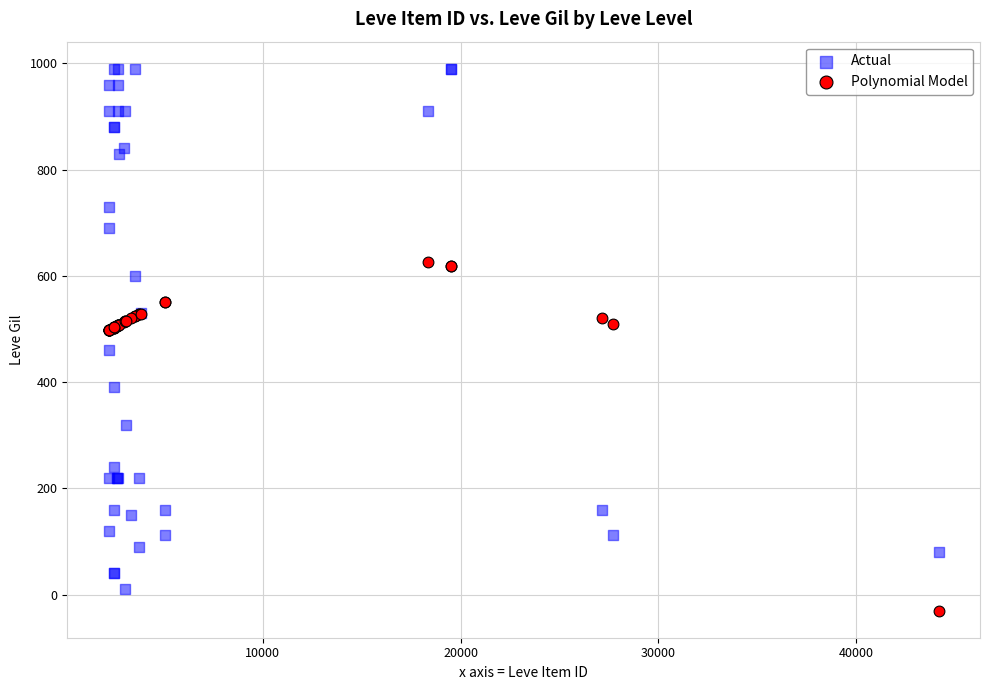

Which series has the widest spread of Y values?

Actual